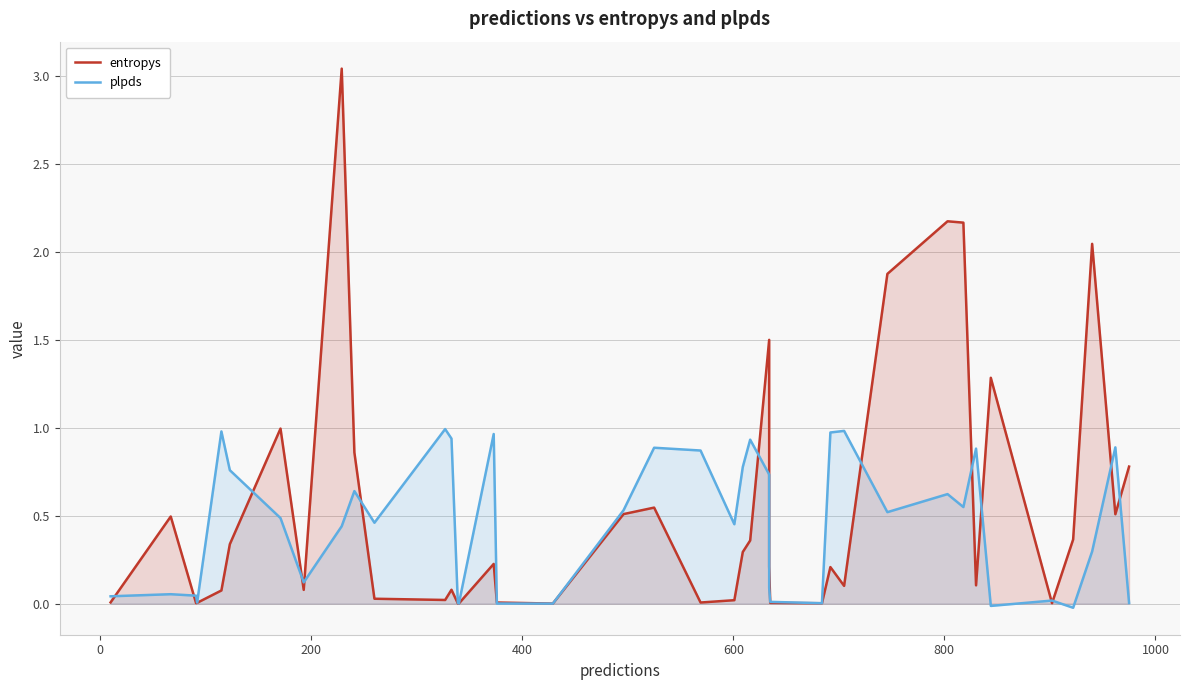

How many categories are shown in the chart?

40